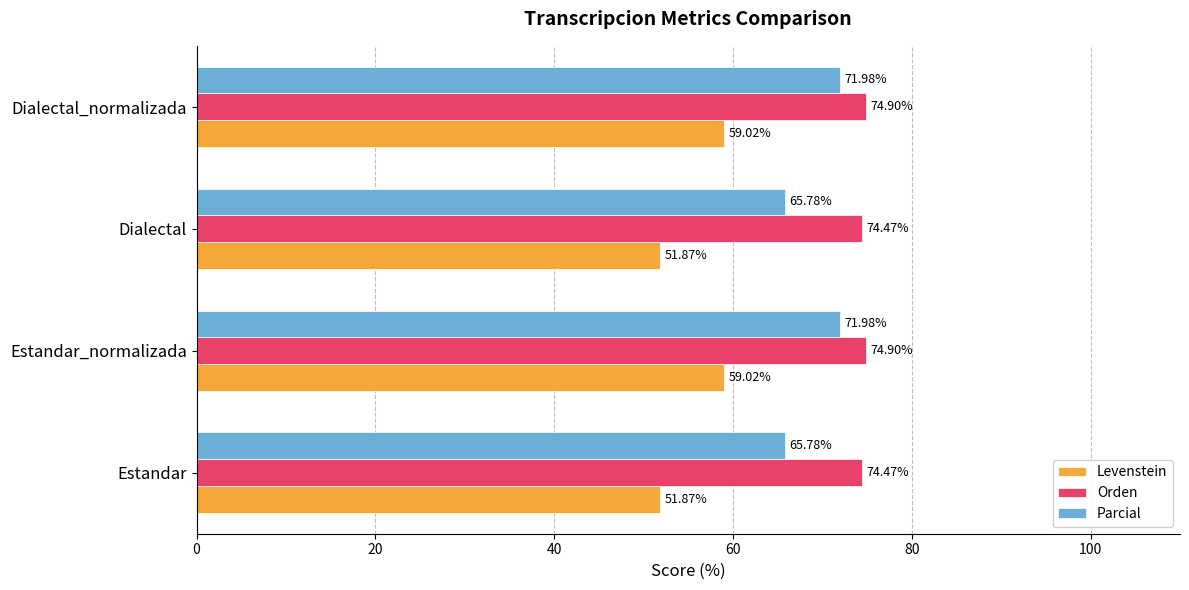

Rank the series by their average value, from lowest to highest.

Levenstein, Parcial, Orden